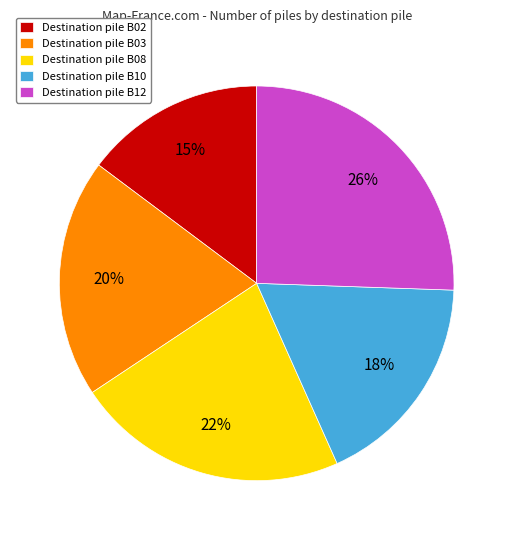

Count the number of slices in the pie.

5